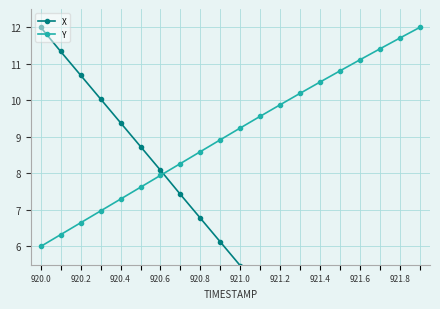

How many intersections are there between X and Y?

1